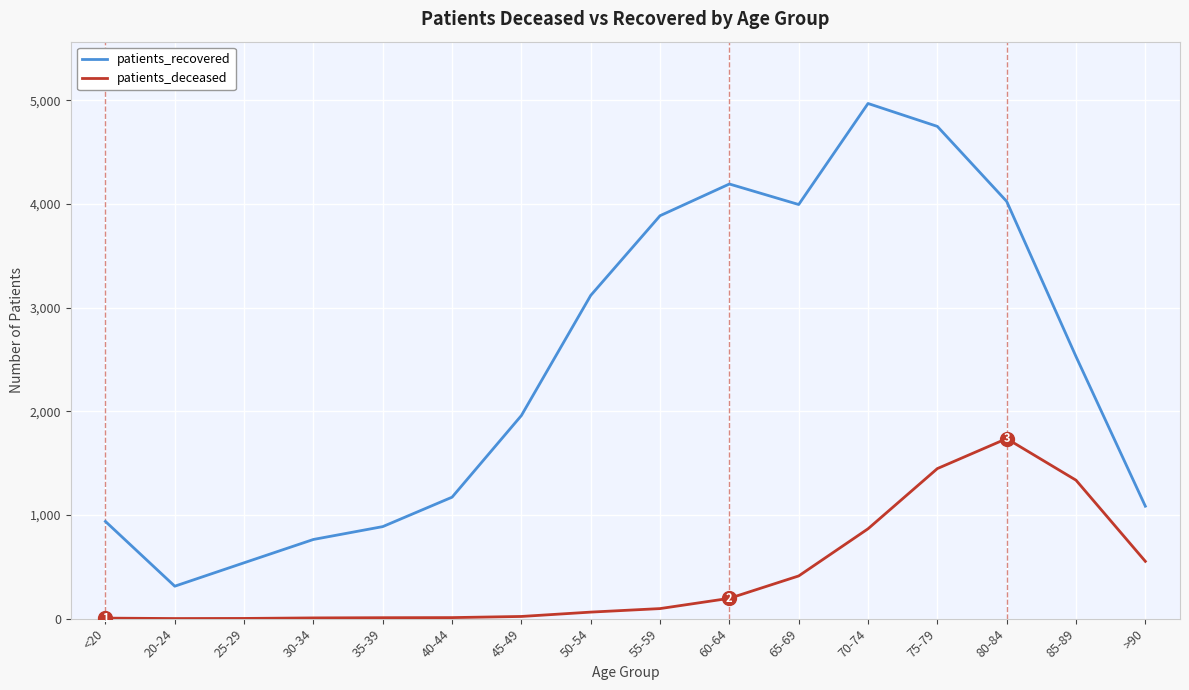

Which category has the highest value in the patients_recovered series?

70-74